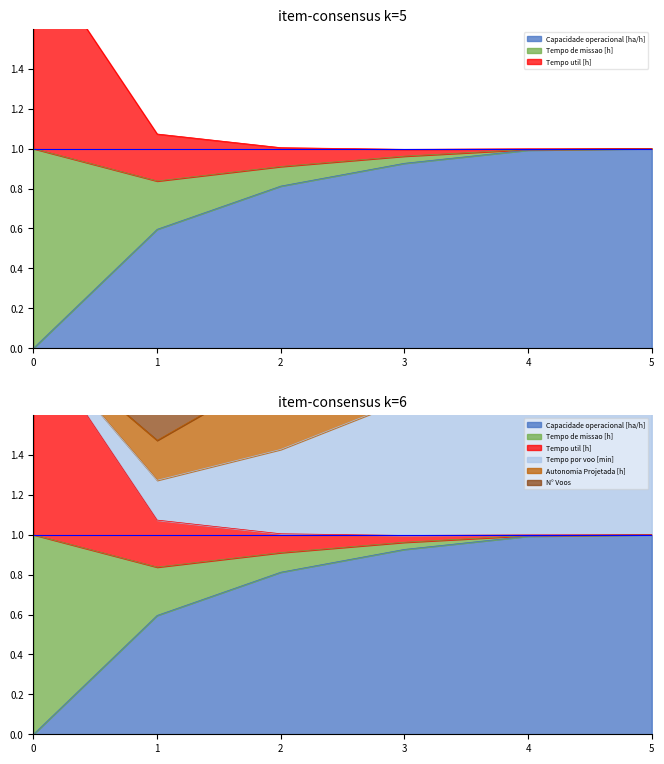

How many values in Capacidade operacional [ha/h] are above zero?

5